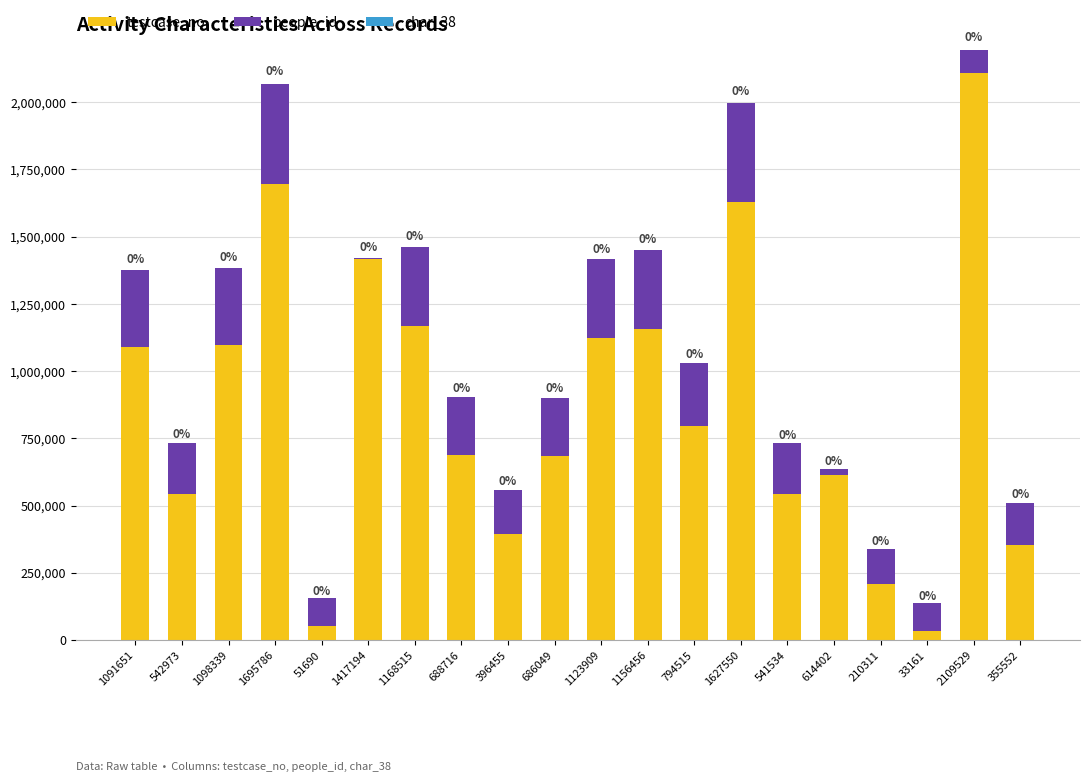

The value of testcase_no at 688716 is 215092. True or false?

False